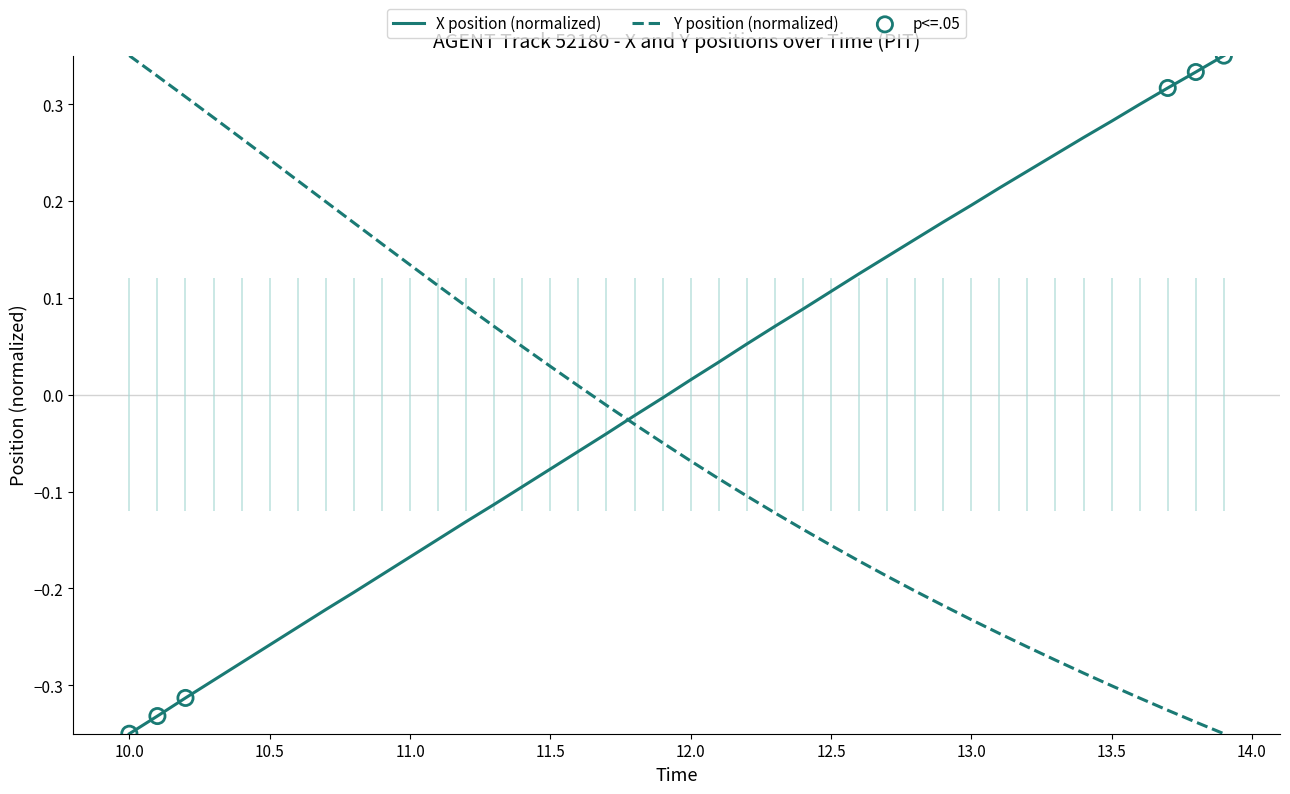

Which series has the largest Y range (max minus min)?

X